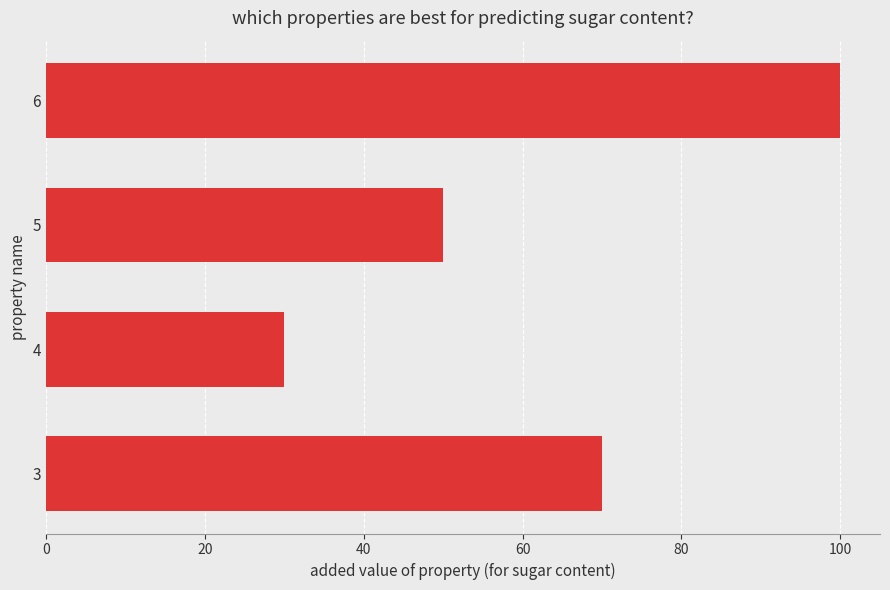

Reading bottom to top, transcribe all the data shown in this chart.

3=70	4=30	5=50	6=100